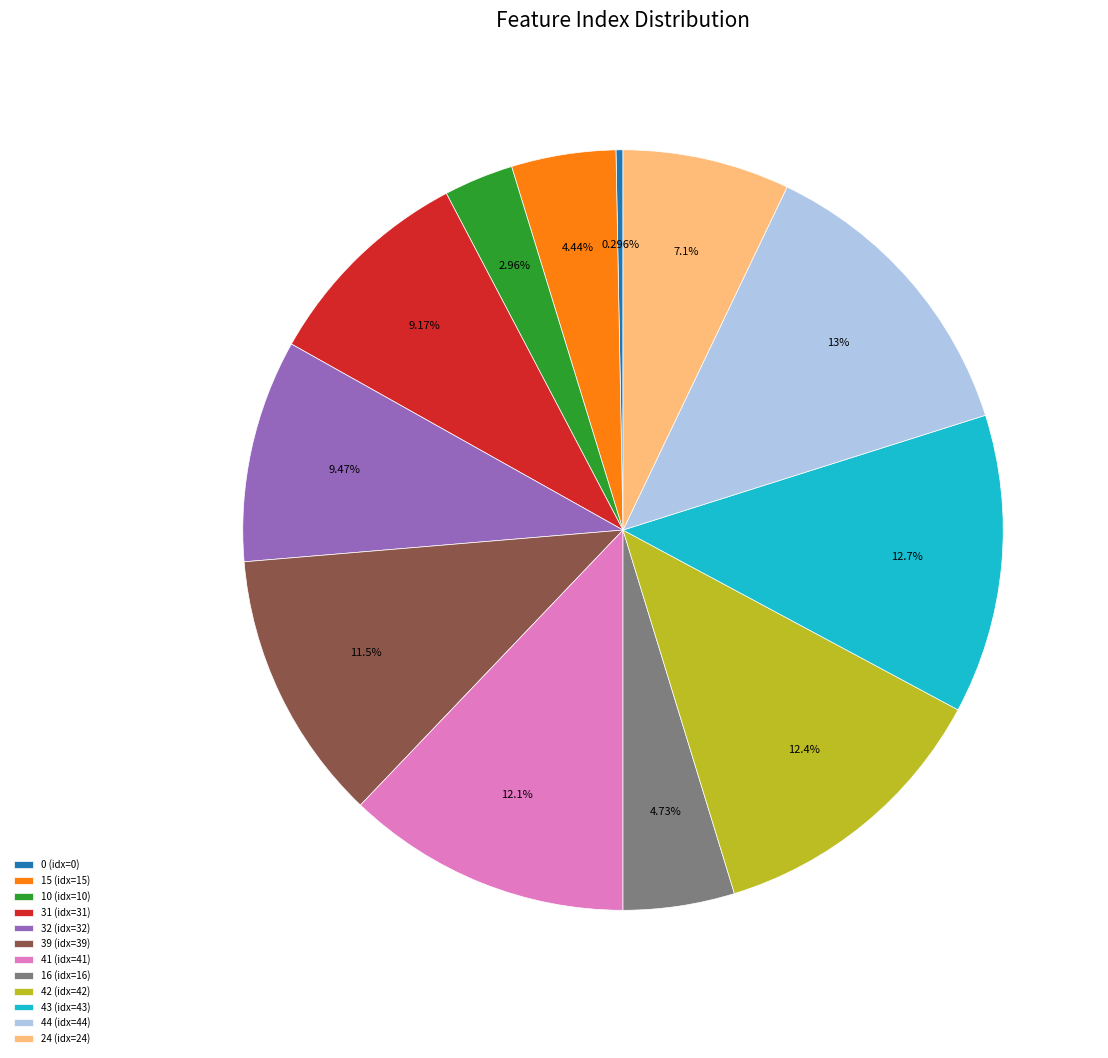

Combined, what portion of the pie is 10 and 39?

14.5%